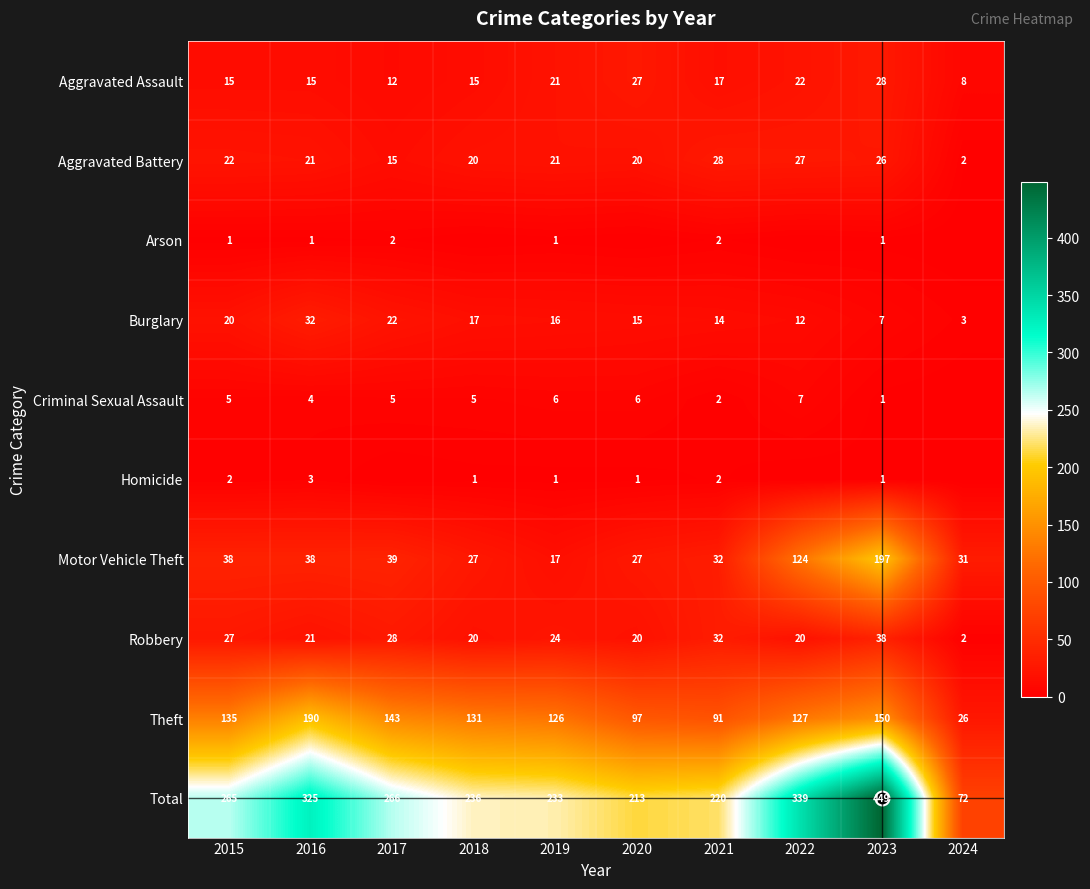

At which category is the sum across all series the highest?

2023